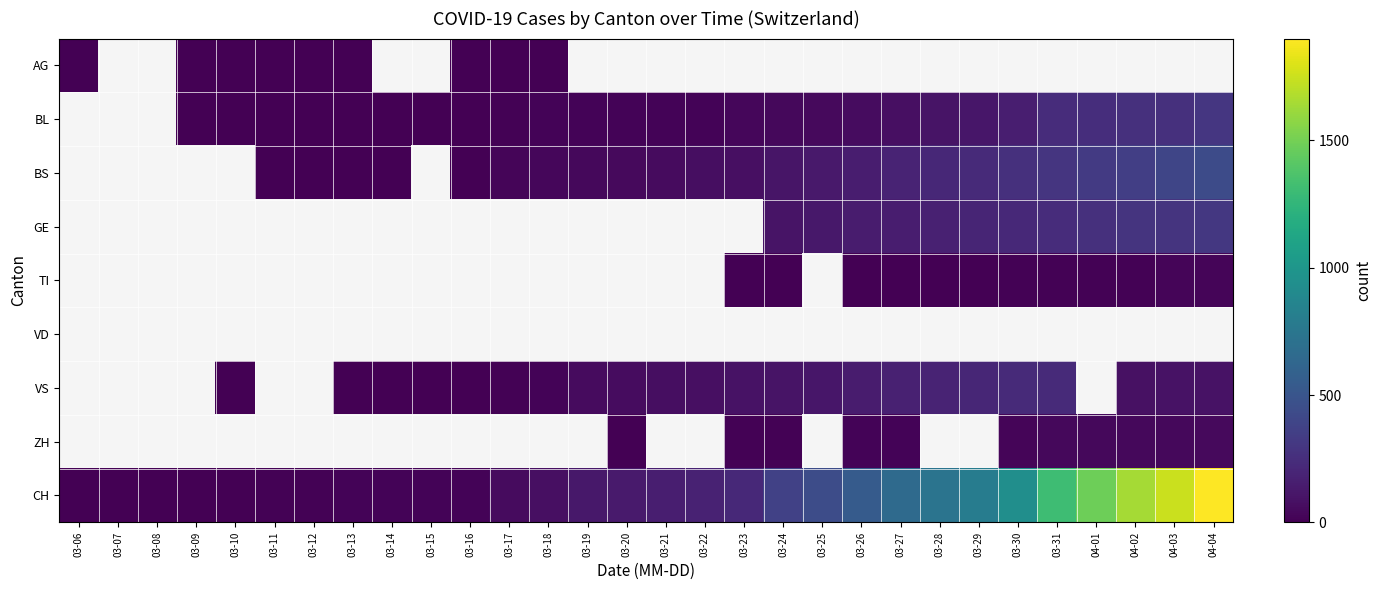

How many data points does each series have?

30